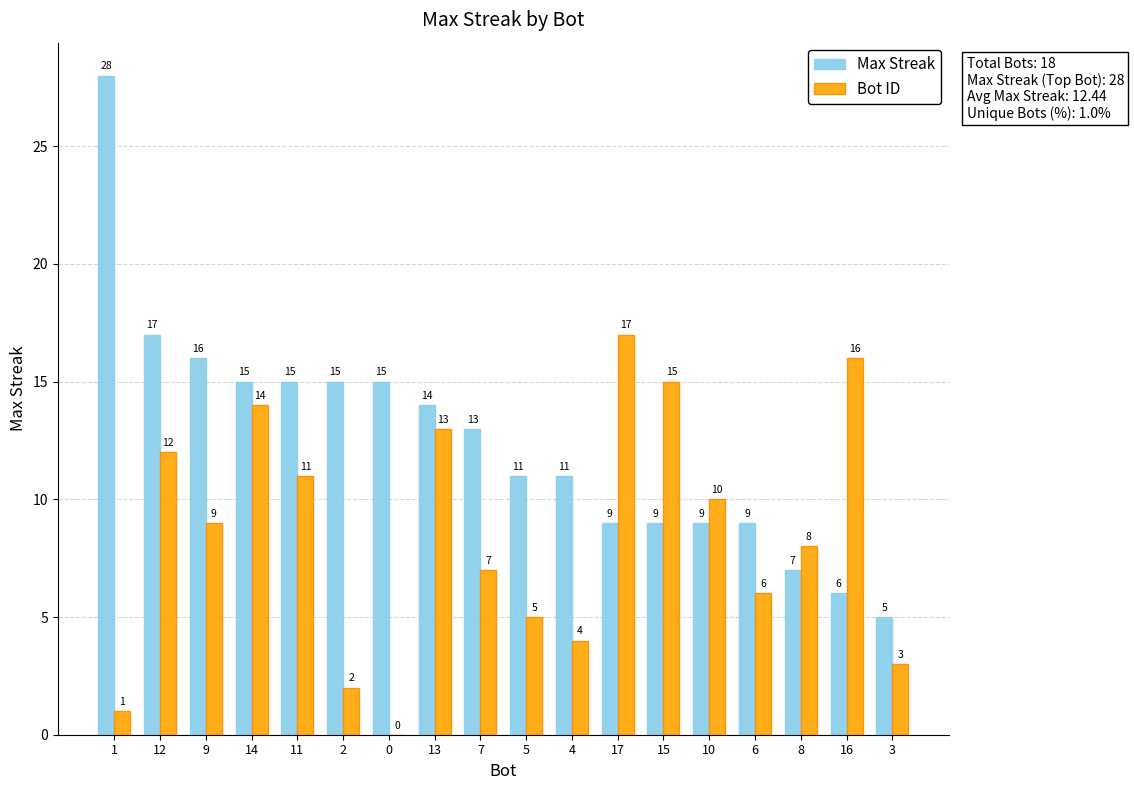

Which series has the largest total across all categories?

Max Streak